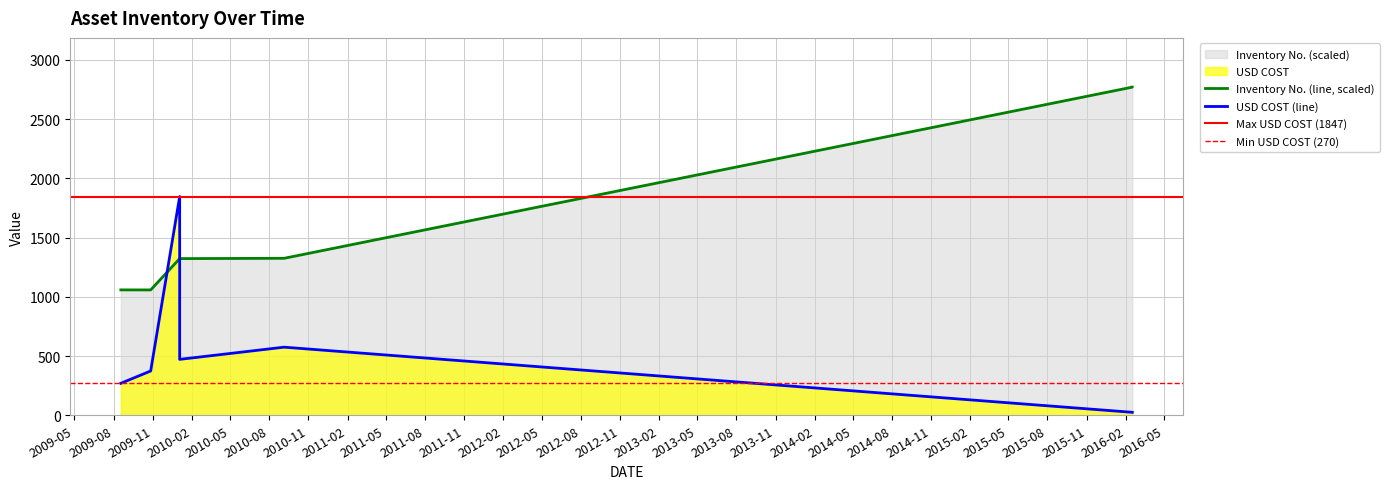

Reading right to left, transcribe all the data shown in this chart.

USD COST: 2016-02-16=25.0	2016-02-16=25.0	2010-09-05=575.0	2010-01-03=472.0	2010-01-03=1847.0	2010-01-03=1847.0	2009-10-27=374.0	2009-08-18=270.0
Inventory No.: 2016-02-16=2770.5	2016-02-16=2770.2	2010-09-05=1325.3	2010-01-03=1322.7	2010-01-03=1322.7	2010-01-03=1322.5	2009-10-27=1058.3	2009-08-18=1058.5